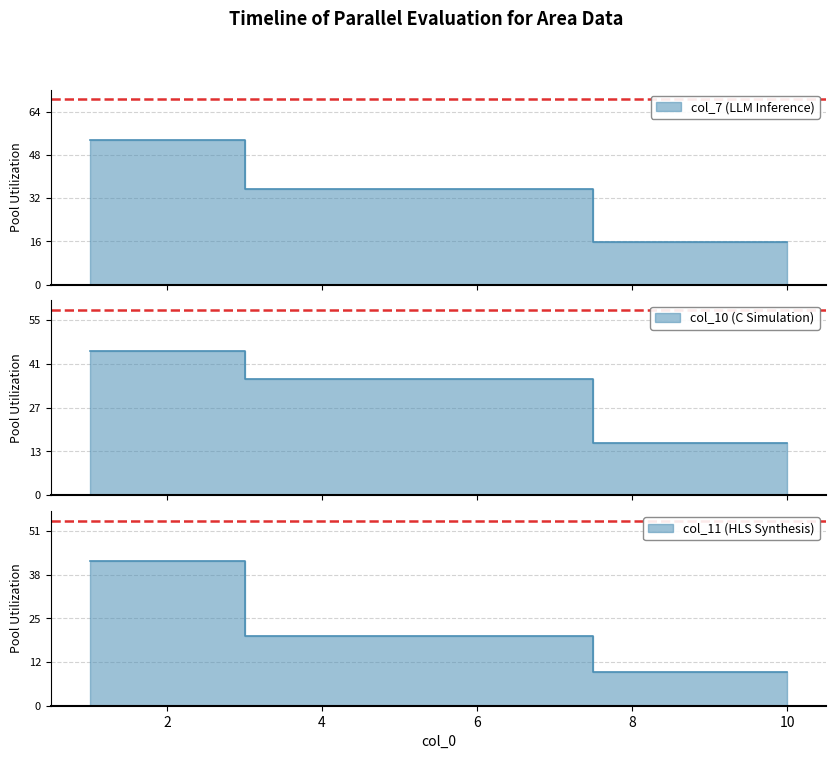

At how many categories does at least one series exceed 22?

2